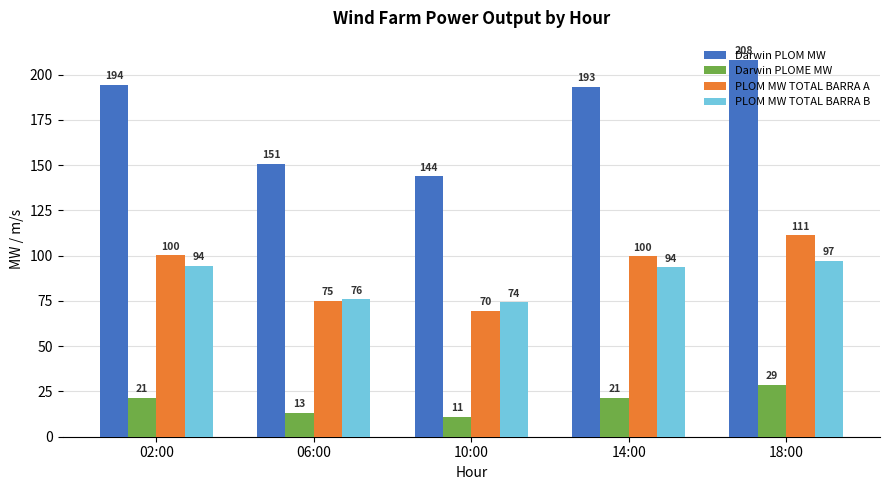

How many values in the Darwin PLOM MW series are below 193?

2